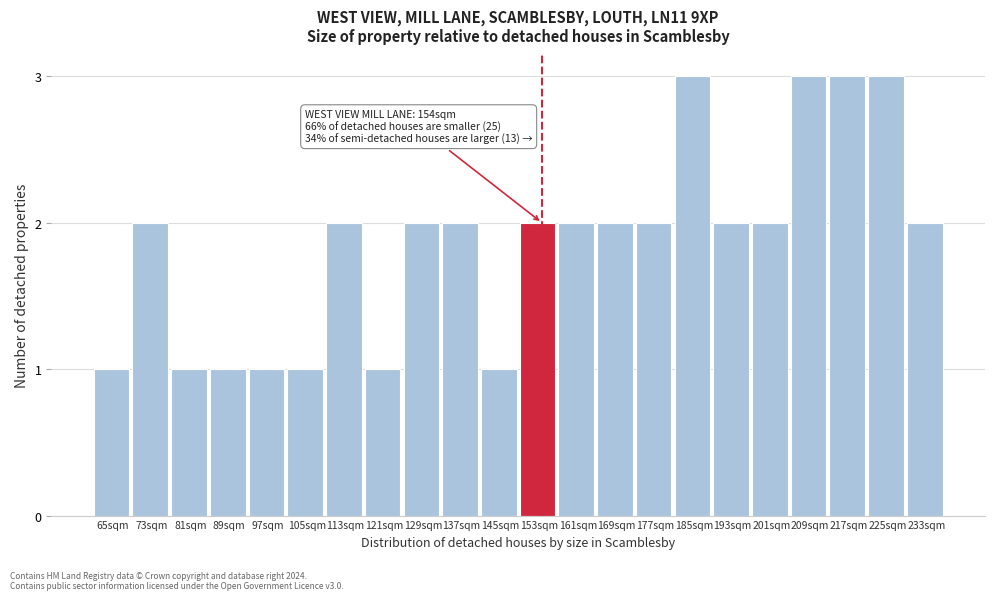

Reading left to right, extract all data points from this chart.

65sqm=1	73sqm=2	81sqm=1	89sqm=1	97sqm=1	105sqm=1	113sqm=2	121sqm=1	129sqm=2	137sqm=2	145sqm=1	153sqm=2	161sqm=2	169sqm=2	177sqm=2	185sqm=3	193sqm=2	201sqm=2	209sqm=3	217sqm=3	225sqm=3	233sqm=2